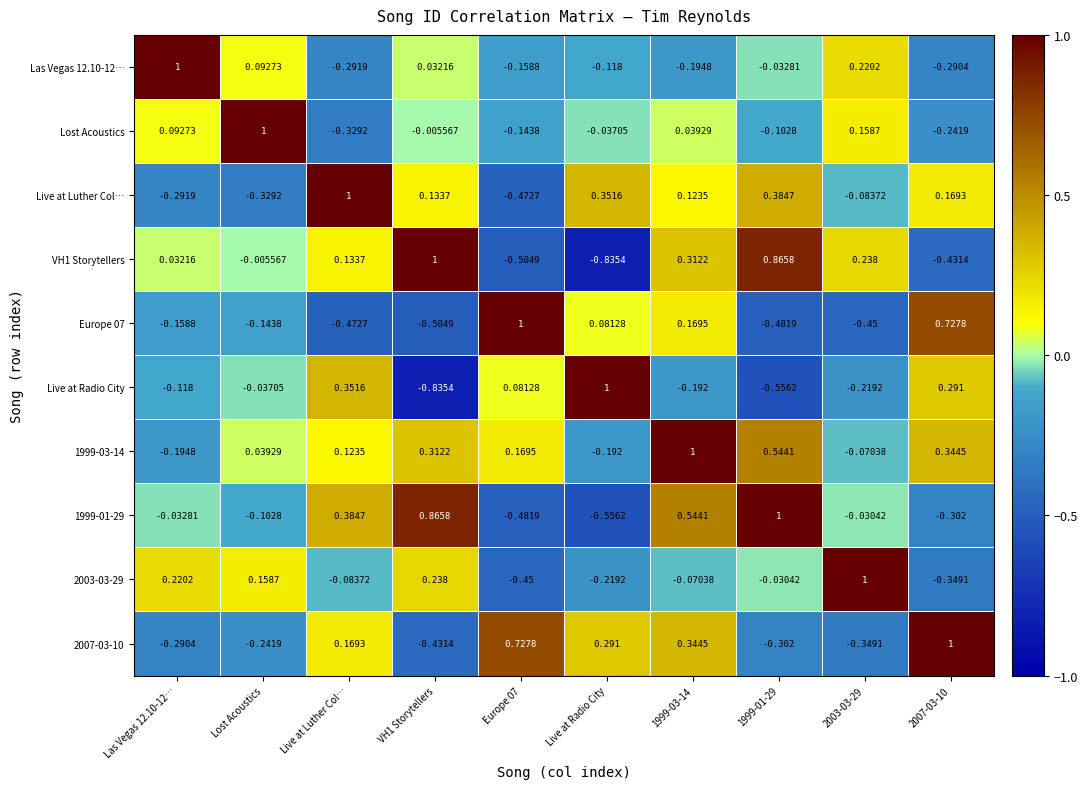

At how many categories does at least one series exceed 0?

10